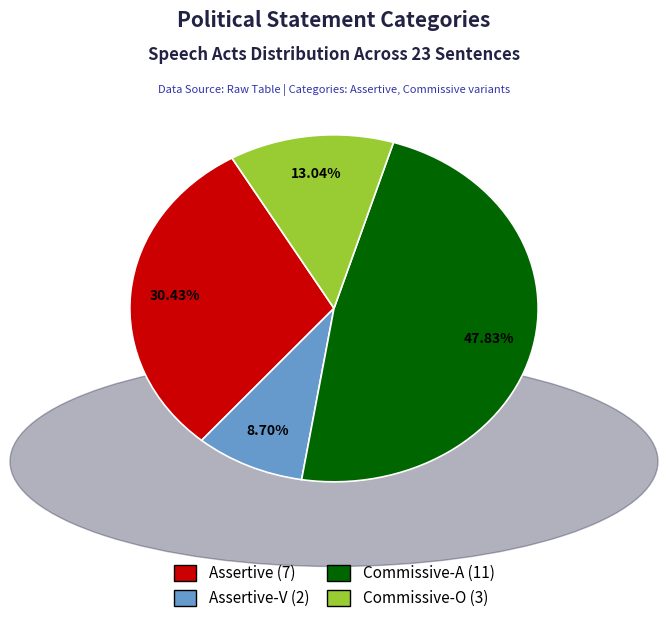

Does any single category account for the majority?

No